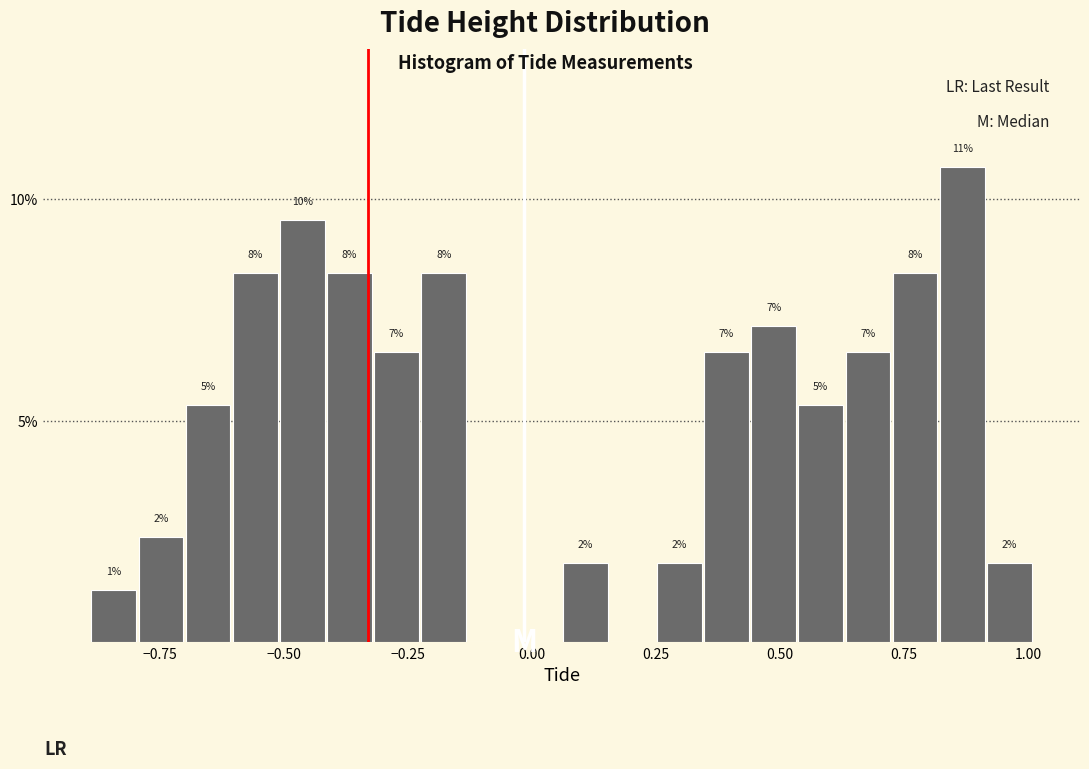

Around what value on the x-axis is the tallest bar? Give the approximate position of its centre, as read against the axis.

0.85